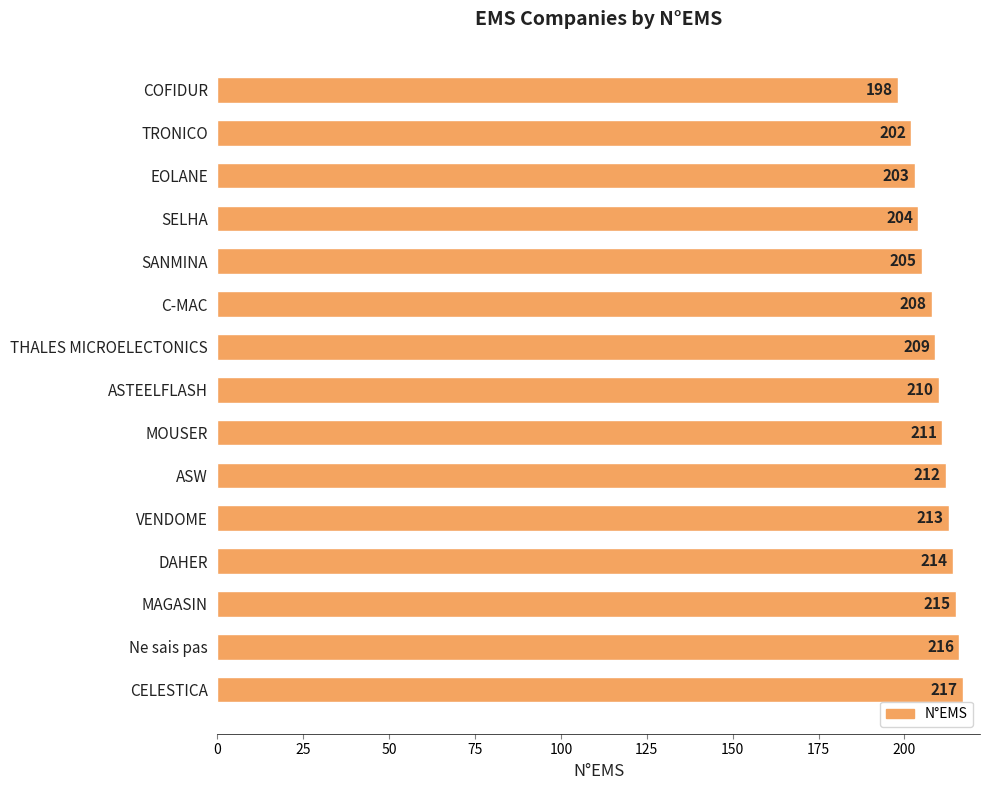

At which label is the value closest to 207?

C-MAC